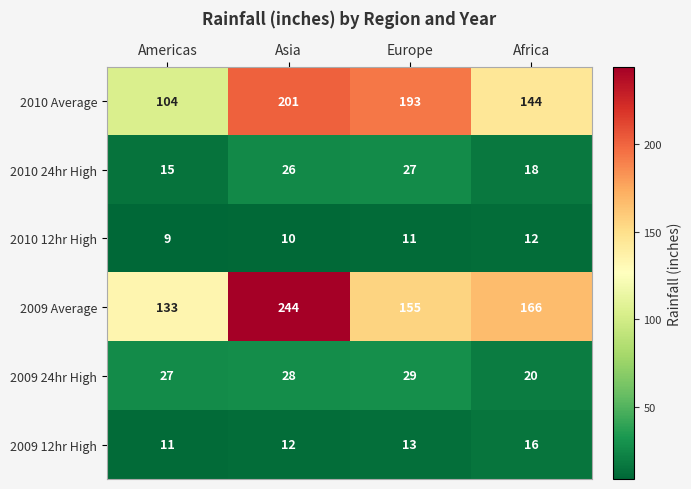

Between Asia and Europe, which series saw the biggest shift?

2009 Average